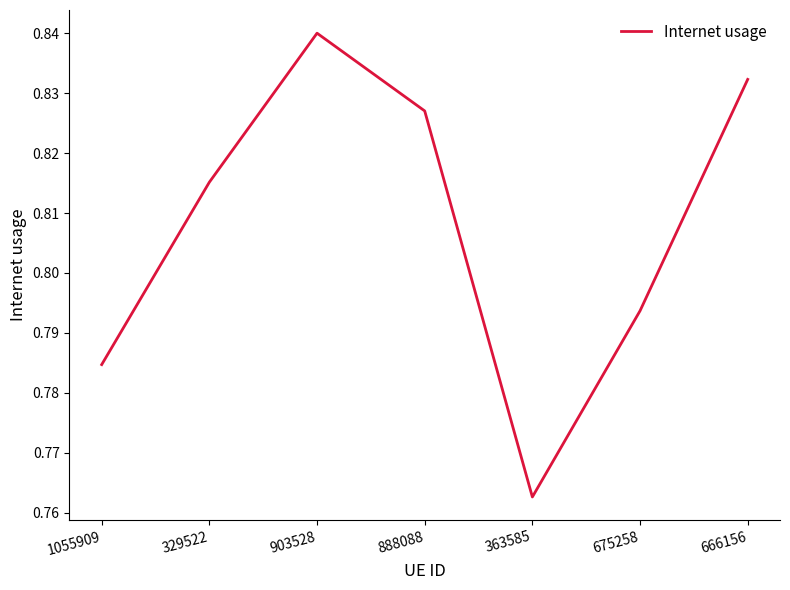

Does the chart have visible grid lines?

No